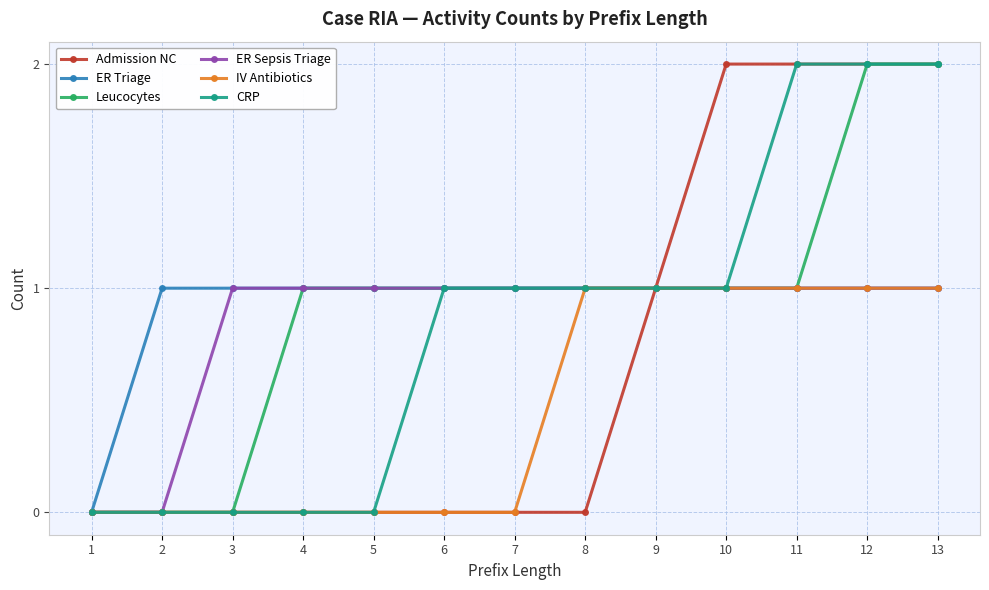

What is the total value across all series at 7?

4